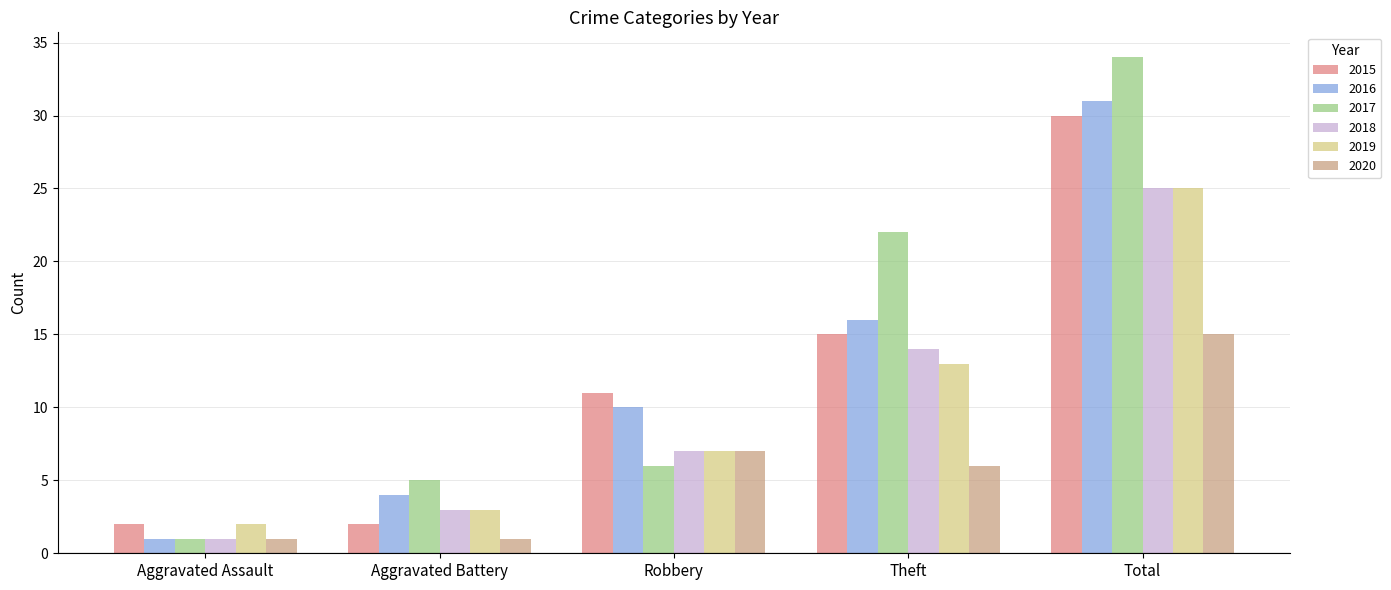

Count the number of categories in the chart.

5